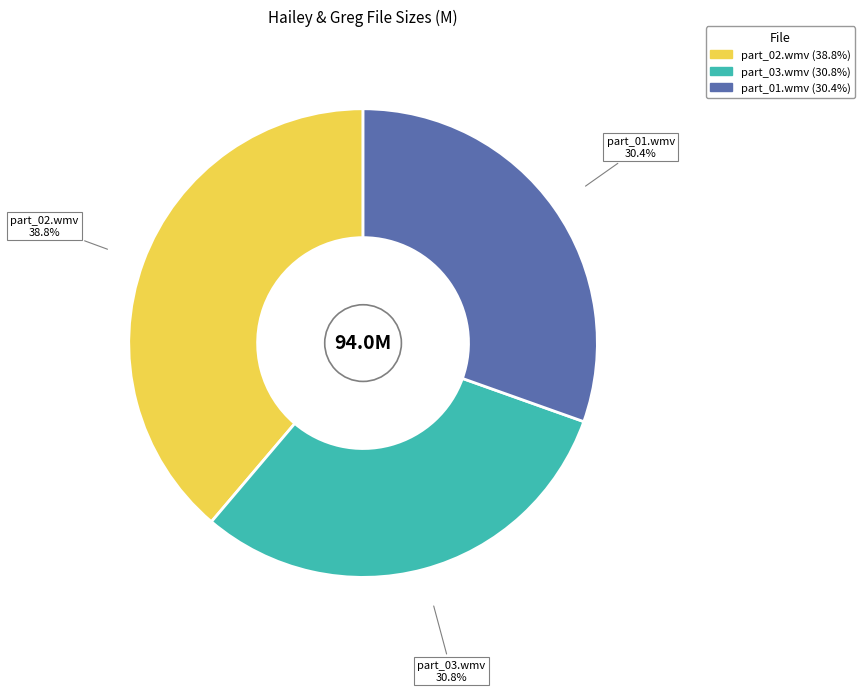

Does any single category account for the majority?

No